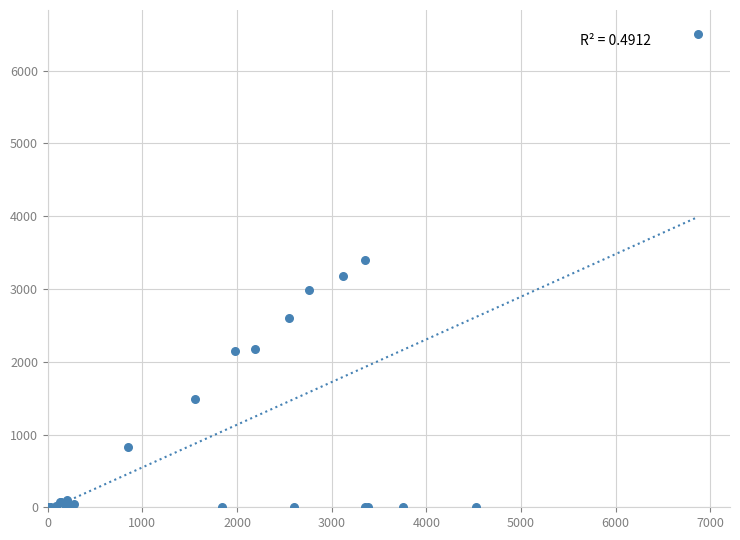

What Y value in the scatter plot is closest to 3253?

3178.1